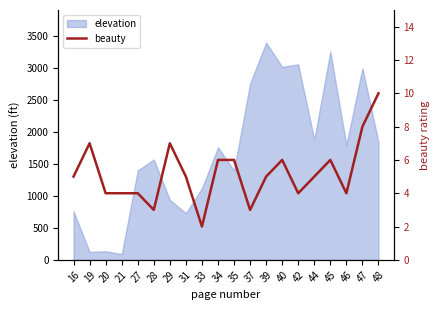

Which label corresponds to the largest value in the chart?

48